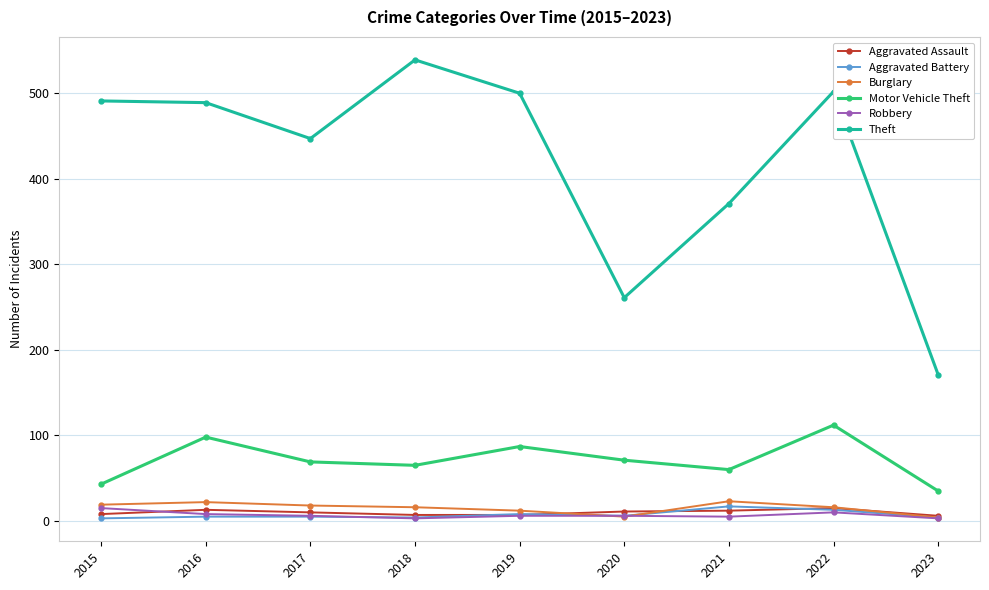

Which series changed the most between 2018 and 2020?

Theft